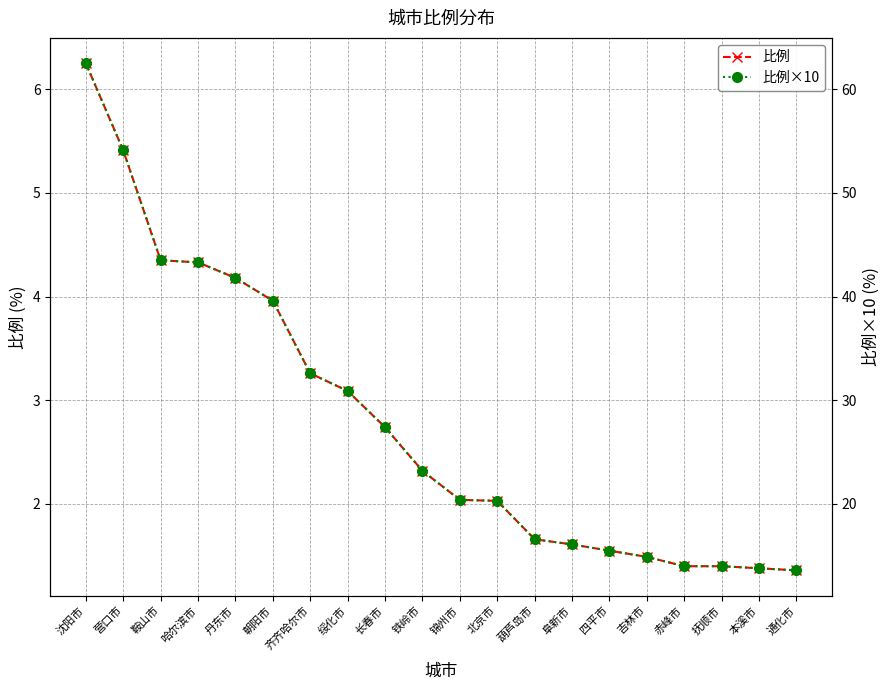

What is the difference between the second highest and second lowest values in the 比例 series?

4.0